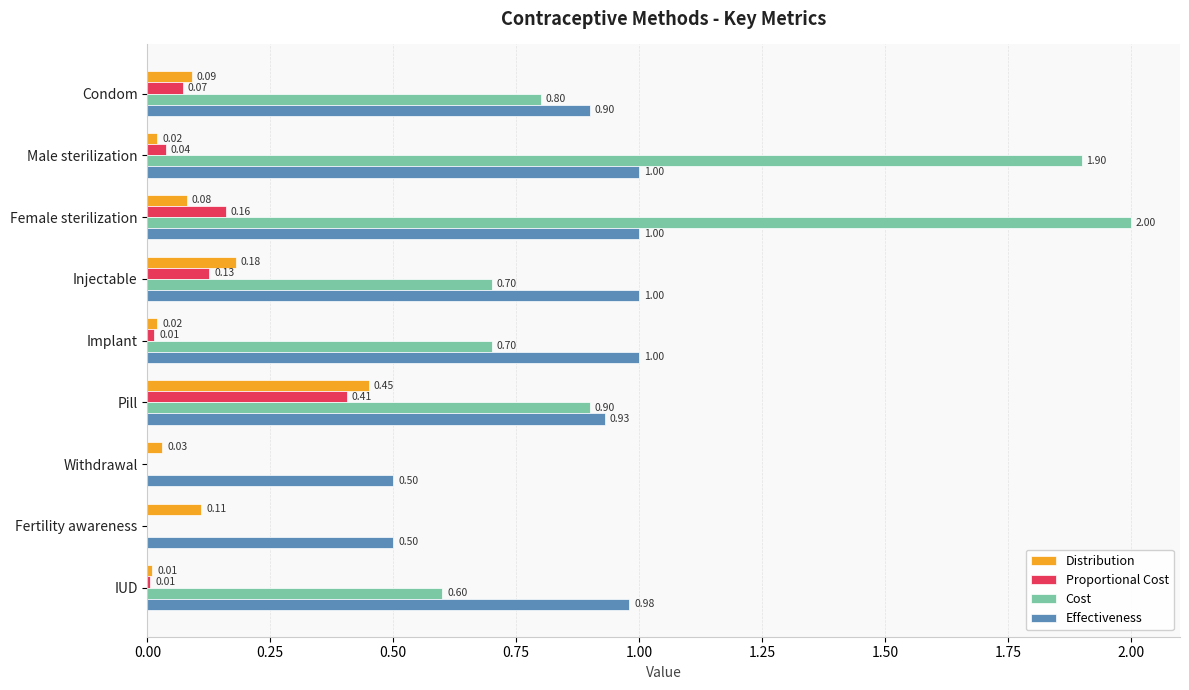

How many categories are shown in the chart?

9